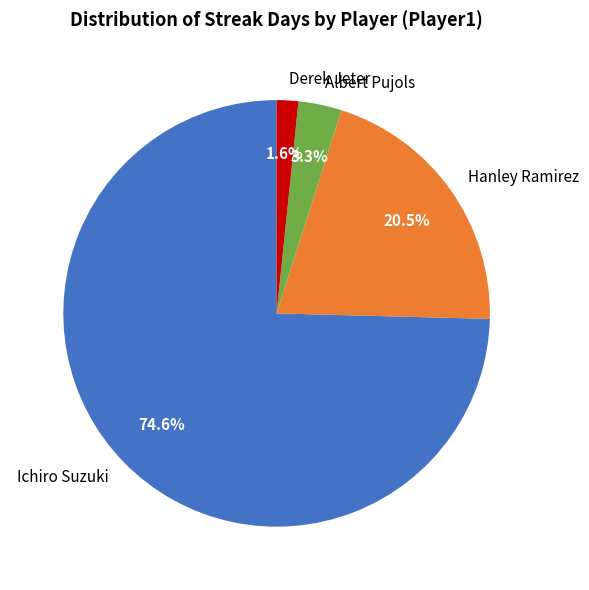

Is there any slice that represents more than half of the pie?

Yes